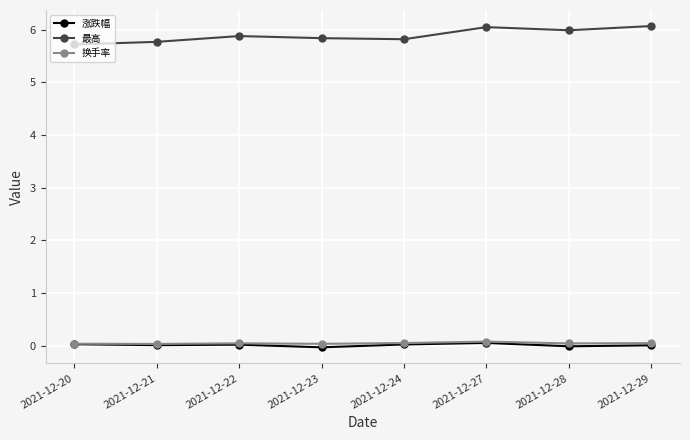

What is the maximum value for 最高?

6.1